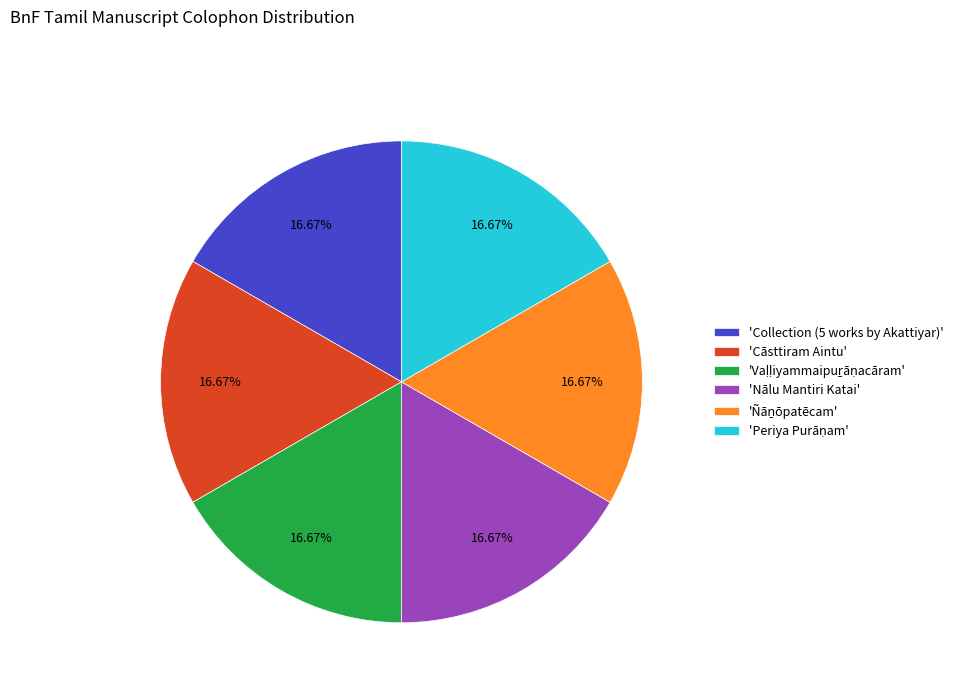

Does 'Collection (5 works by Akattiyar)' account for over 50% of the chart?

No